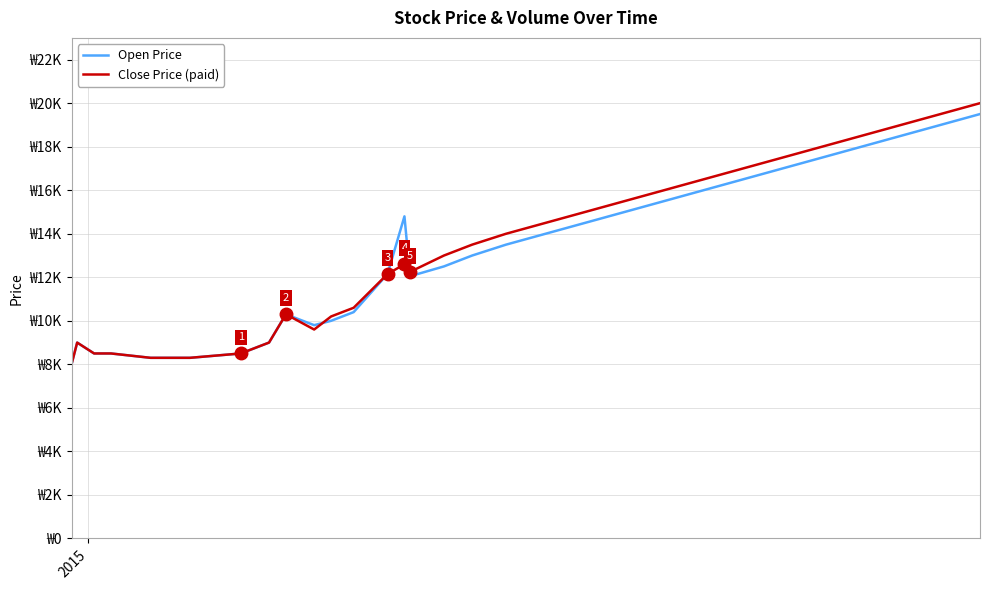

Which series ends up on top after the final intersection of Open Price and Close Price (paid)?

Close Price (paid)